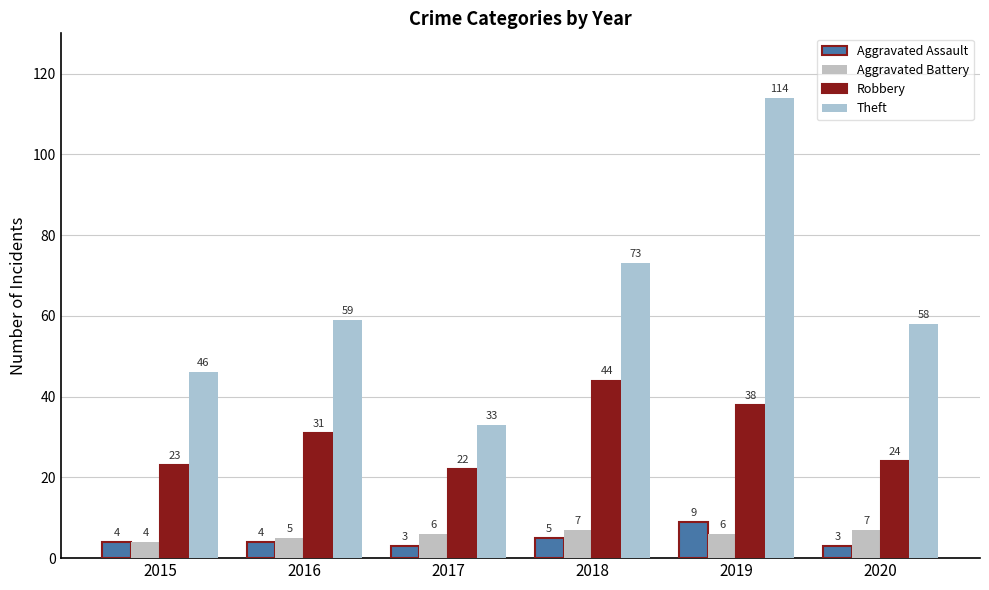

How many categories are shown in the chart?

6